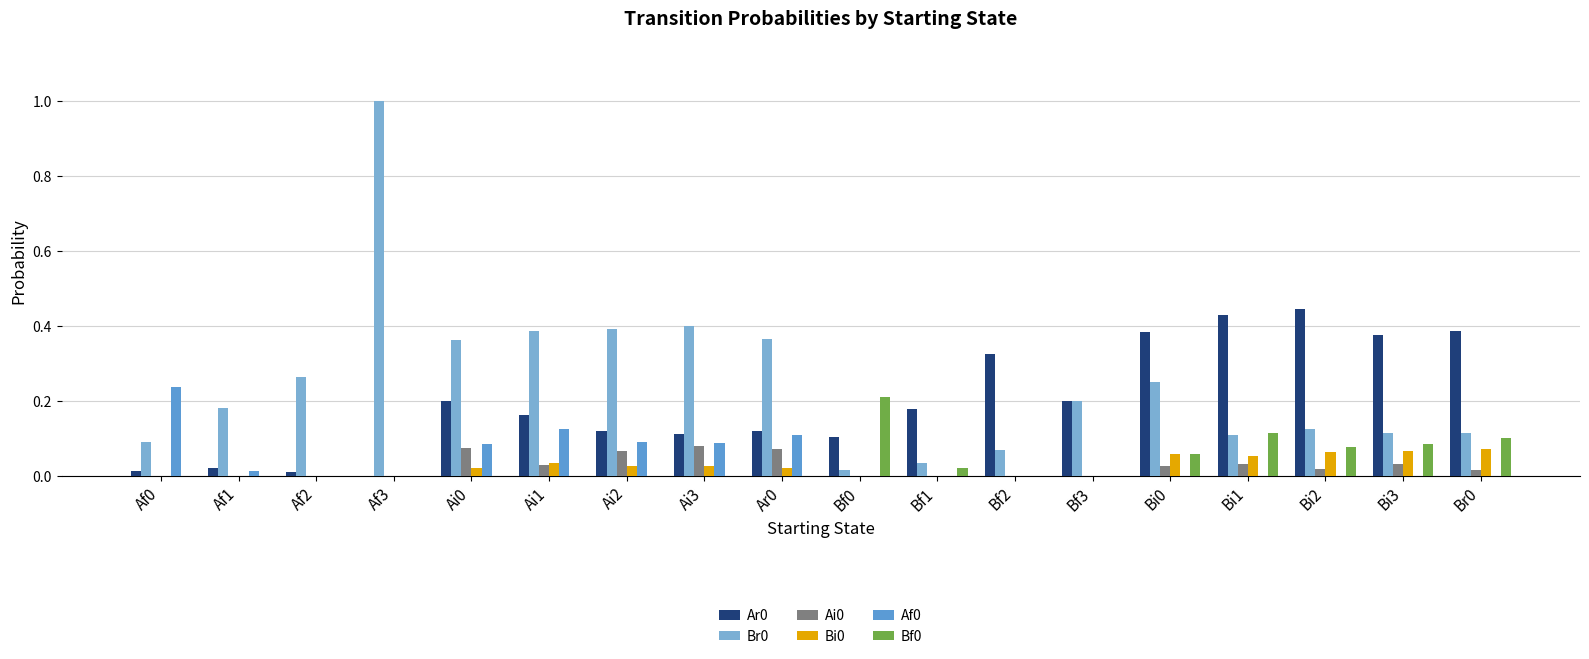

The value of Br0 at Br0 is 0.2. True or false?

False